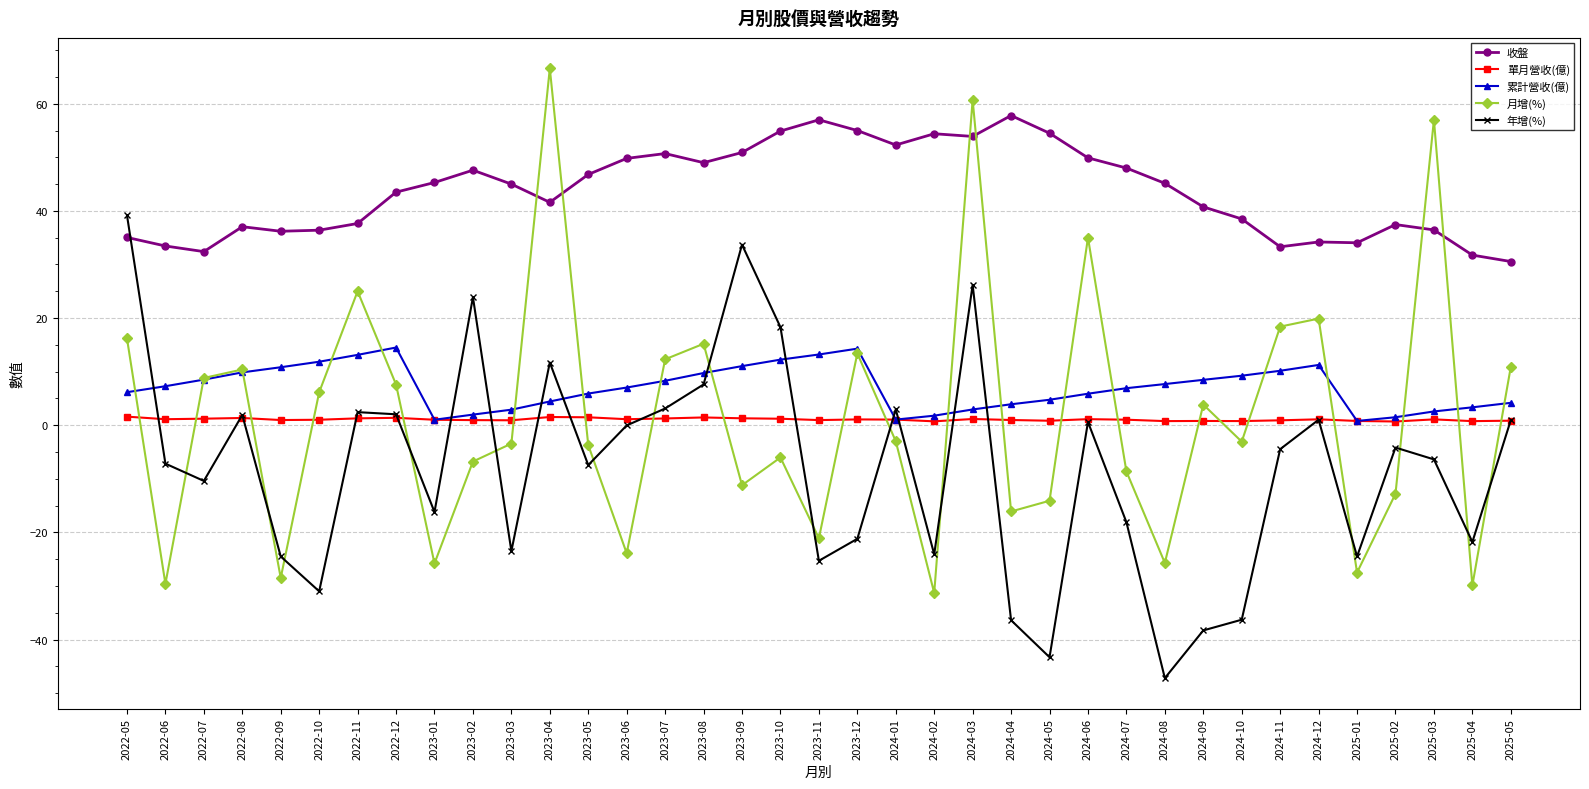

At which category is the sum across all series the highest?

2024-03